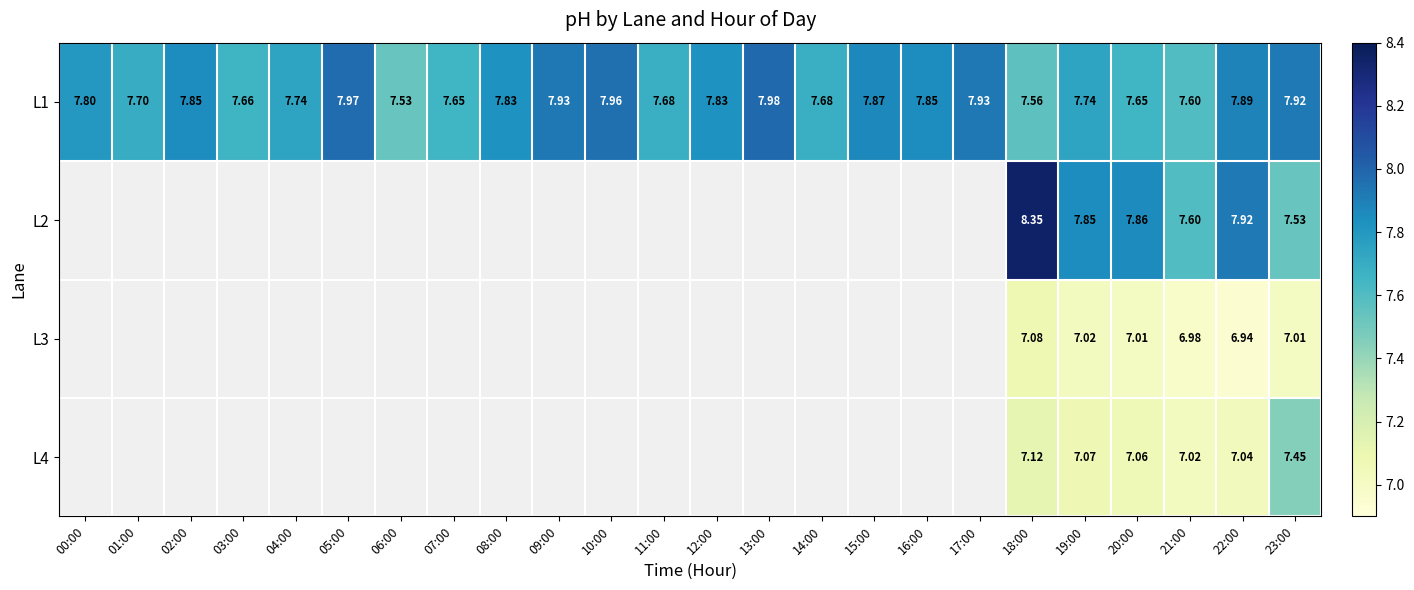

Between 13:00 and 10:00, which is larger?

13:00